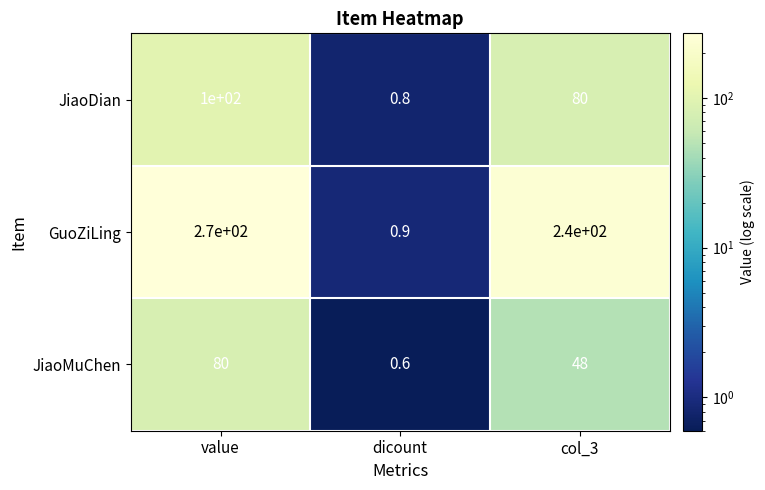

Which category has the highest value across all series?

value